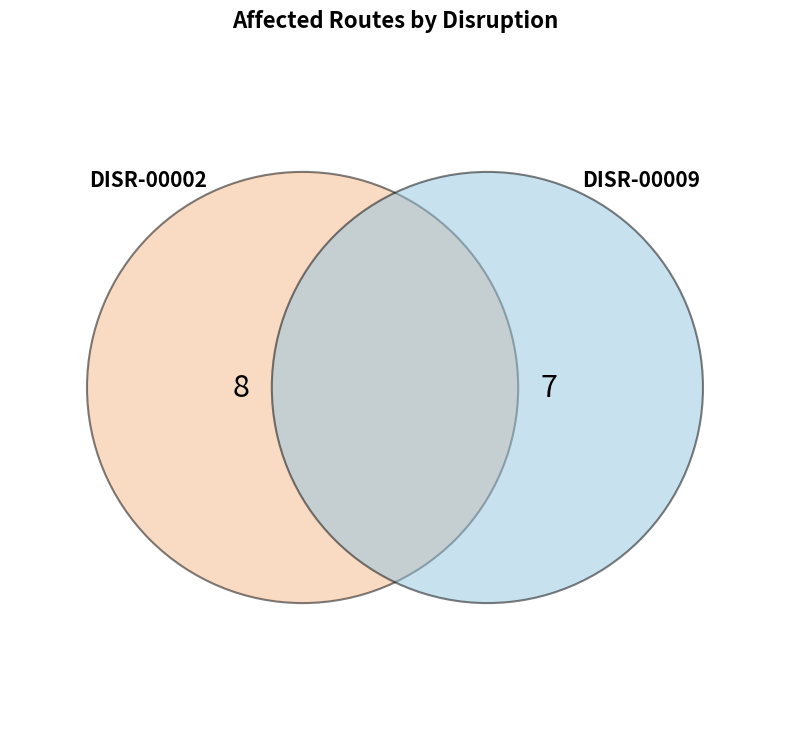

To the nearest percent, what is the difference between the DISR-00009 and DISR-00002 slice percentages?

7%